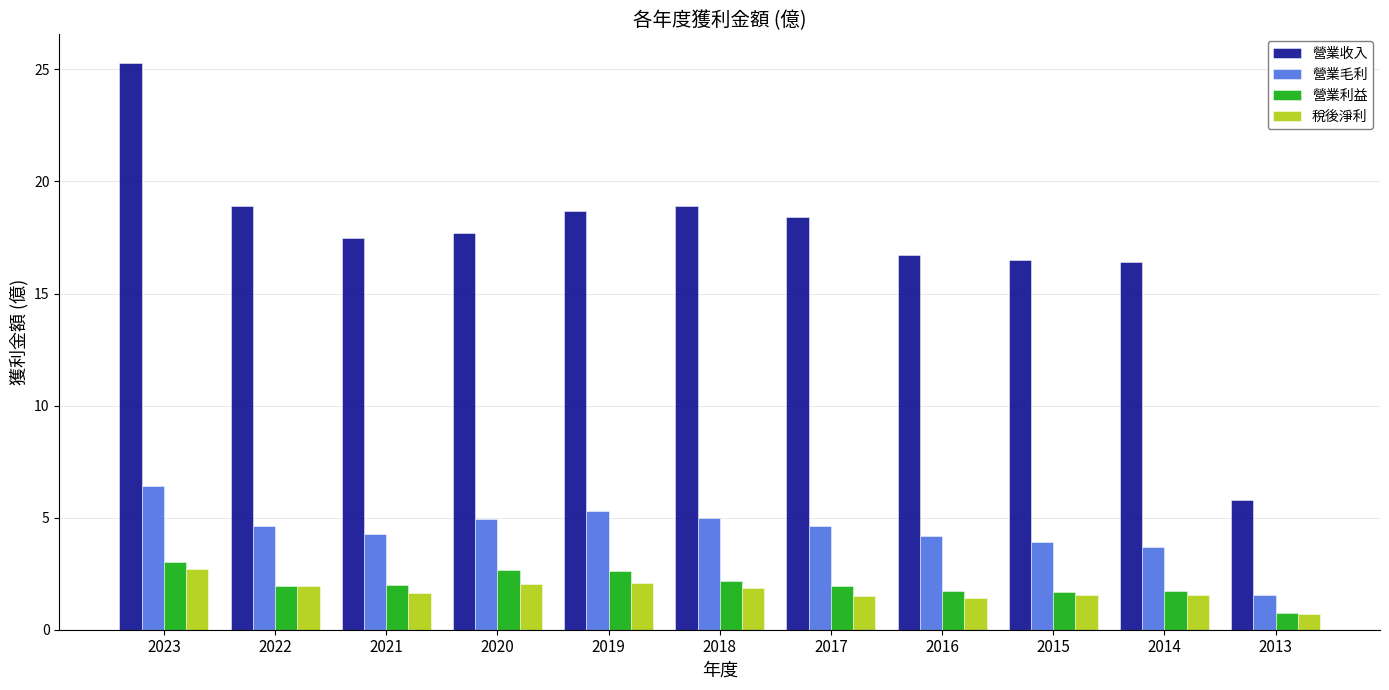

What value does the 稅後淨利 series have at 2018?

1.9